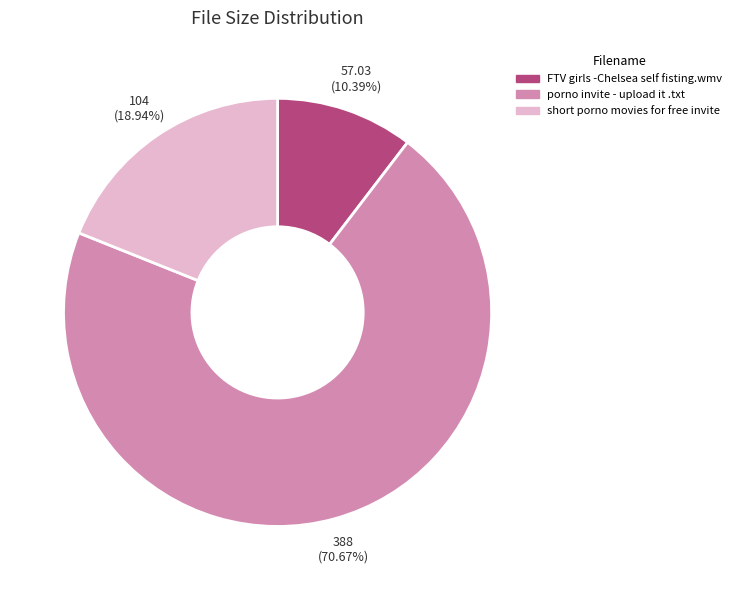

Which slice is the largest?

porno invite - upload it .txt